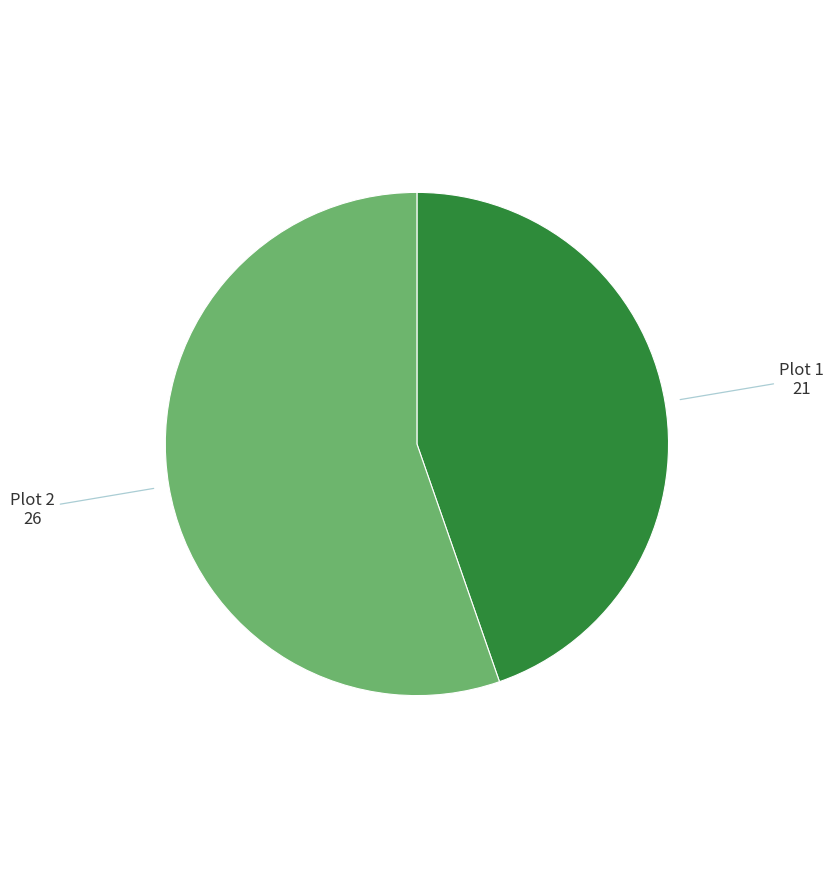

Which has a higher value, Plot 1 or Plot 2?

Plot 2